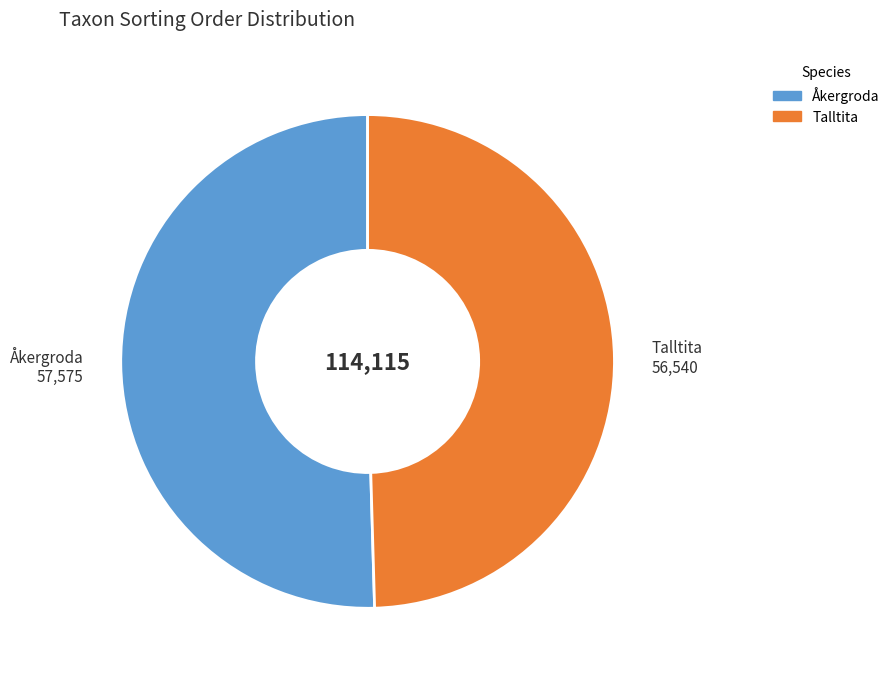

Count the number of slices in the pie.

2